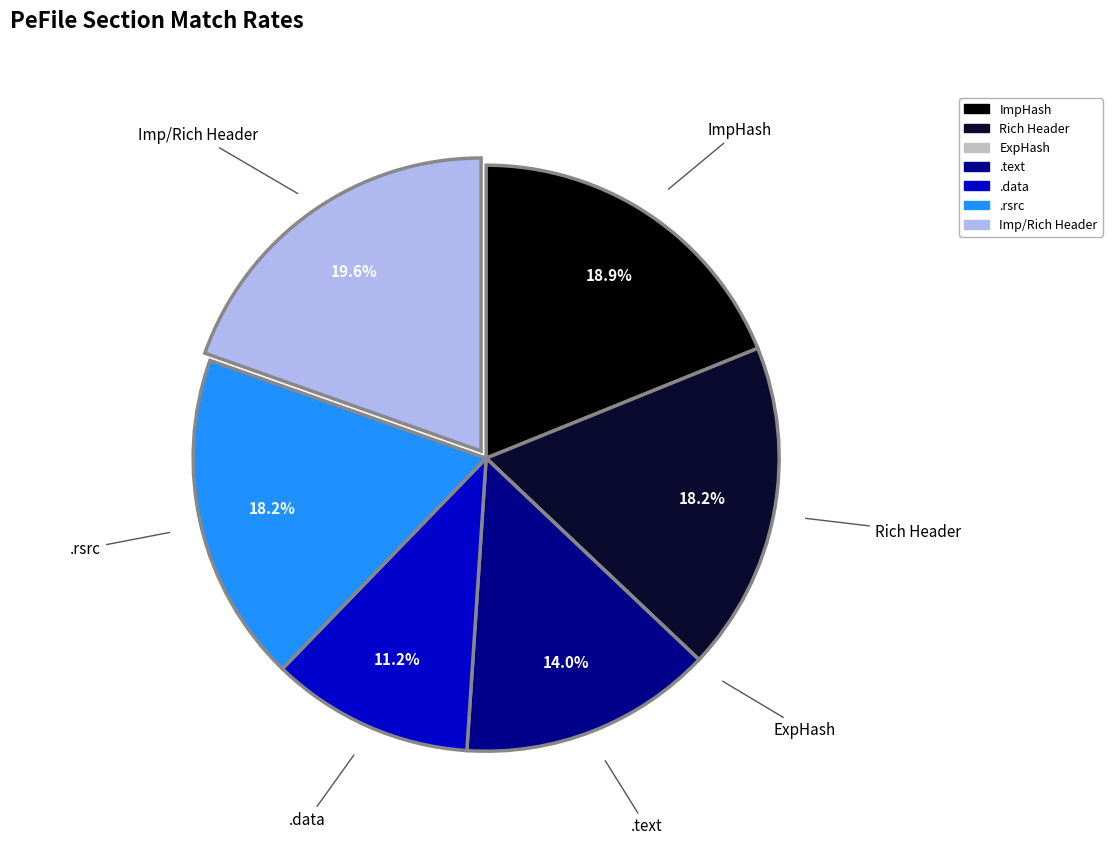

How much of the chart is everything except ImpHash?

81.1%